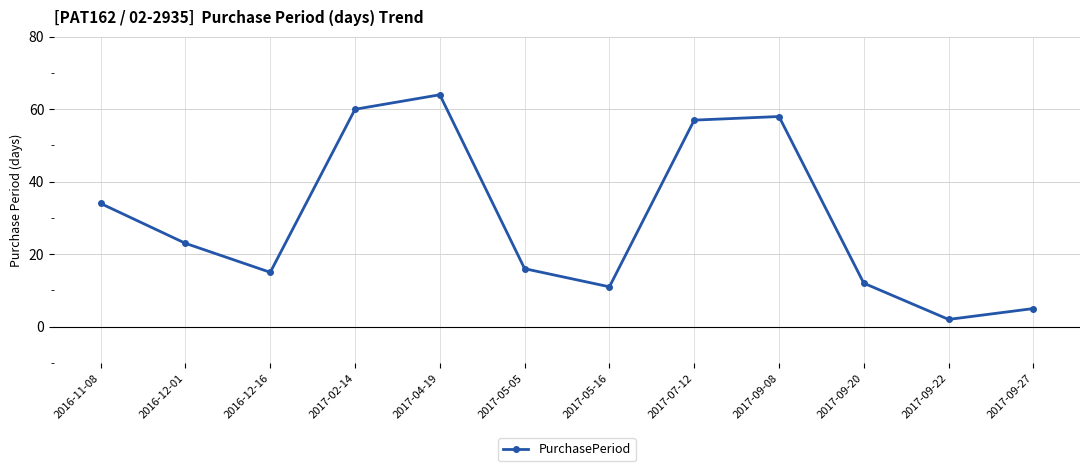

Rank the categories by value from highest to lowest.

2017-04-19, 2017-02-14, 2017-09-08, 2017-07-12, 2016-11-08, 2016-12-01, 2017-05-05, 2016-12-16, 2017-09-20, 2017-05-16, 2017-09-27, 2017-09-22